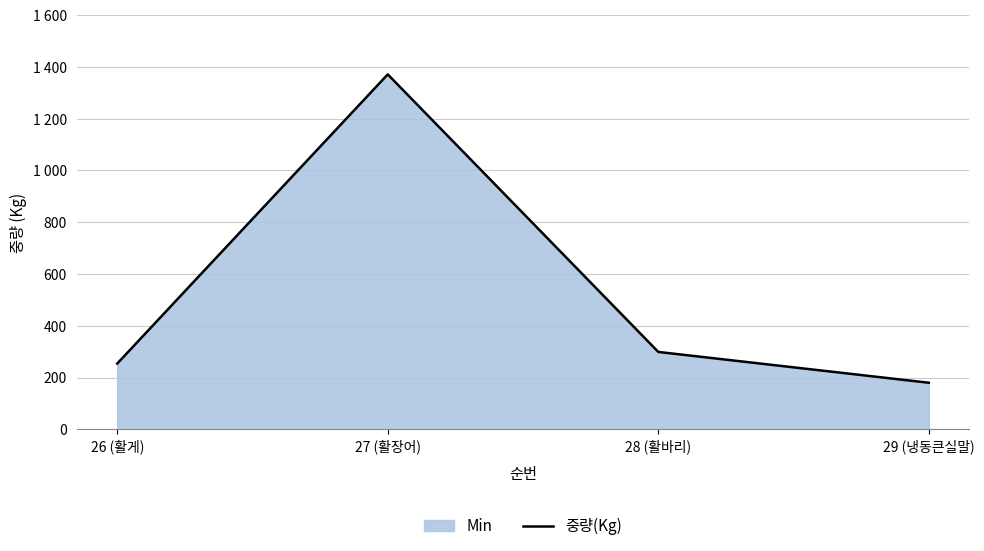

What is the approximate value at 28 (활바리)?

299